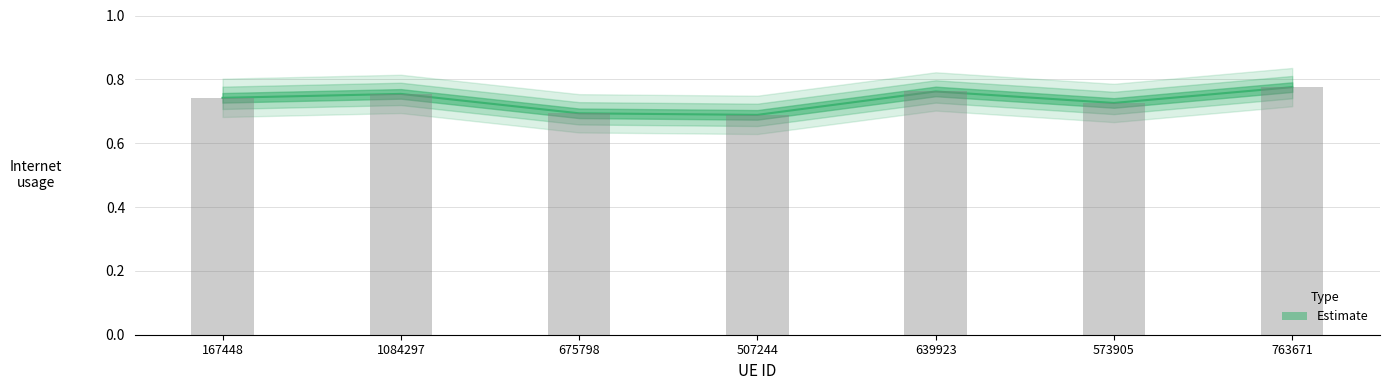

The chart shows a value of 1.0 at 167448. True or false?

False